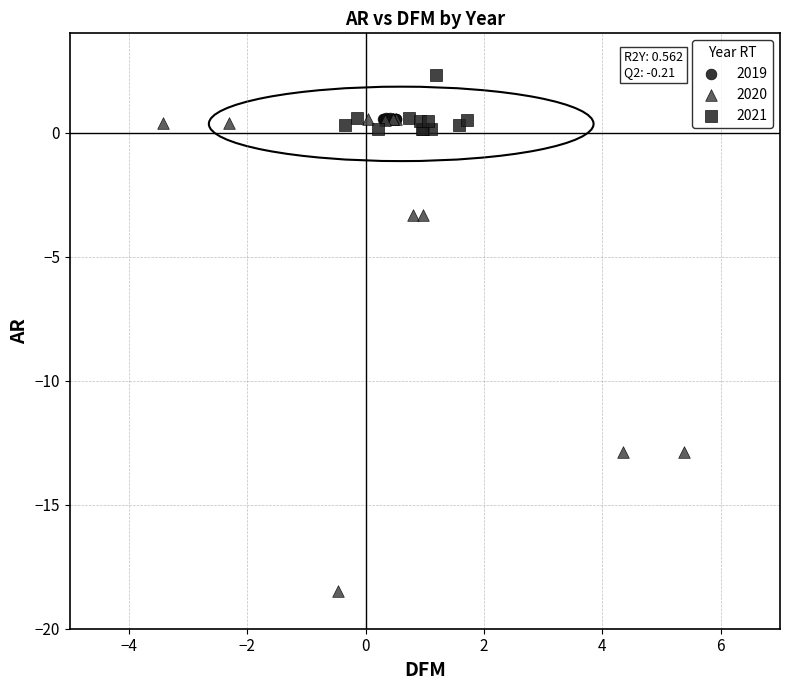

Which series has the widest spread of Y values?

2020